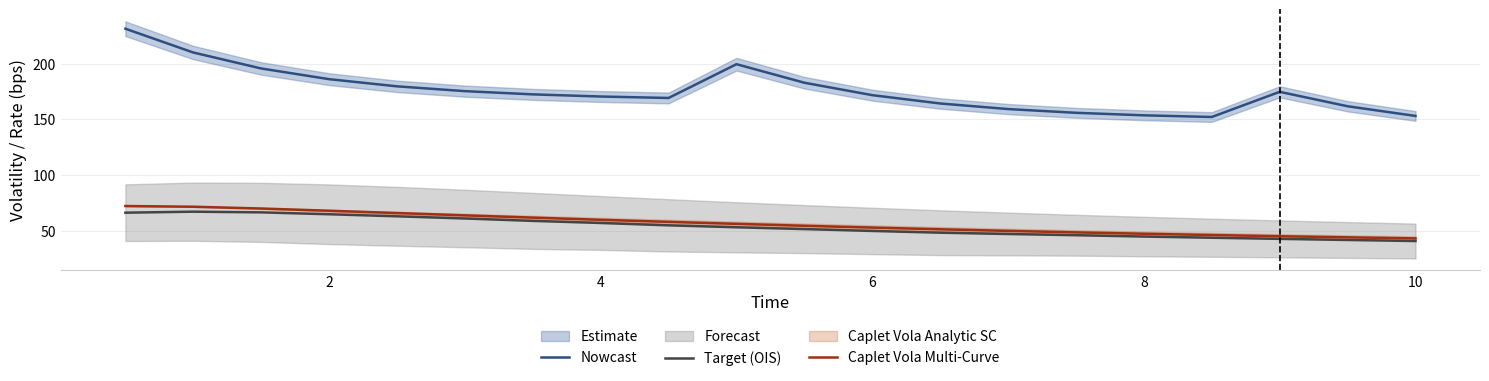

In Target (LIBOR), how many points are higher than both neighbors (excluding endpoints)?

2